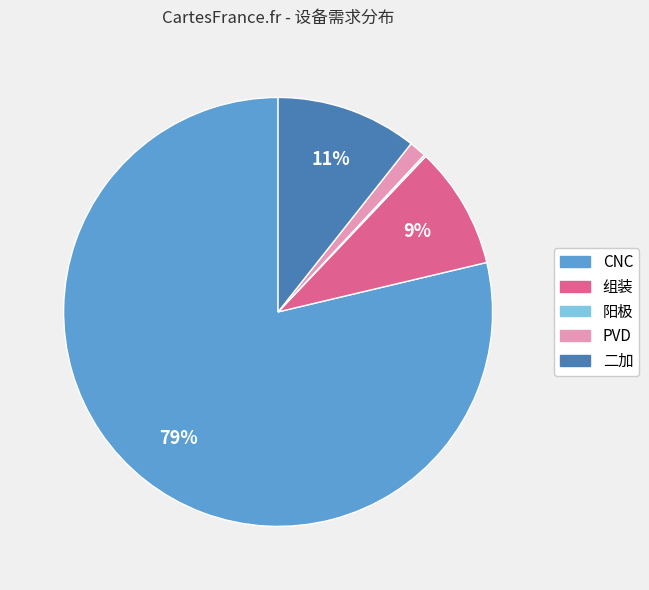

What percentage is the 二加 slice, to the nearest percent?

11%